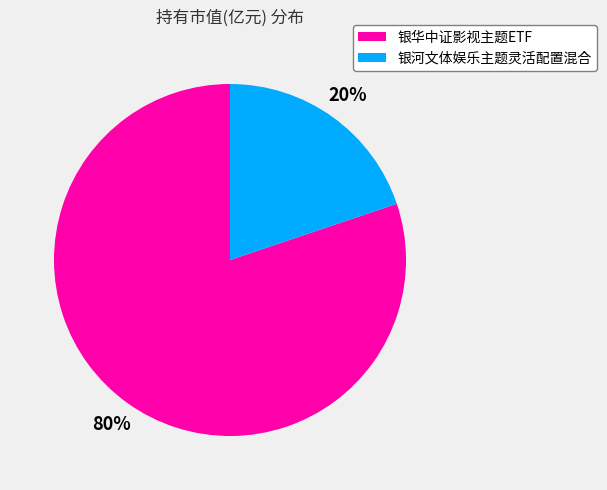

Which slice represents more than half of the pie?

银华中证影视主题ETF